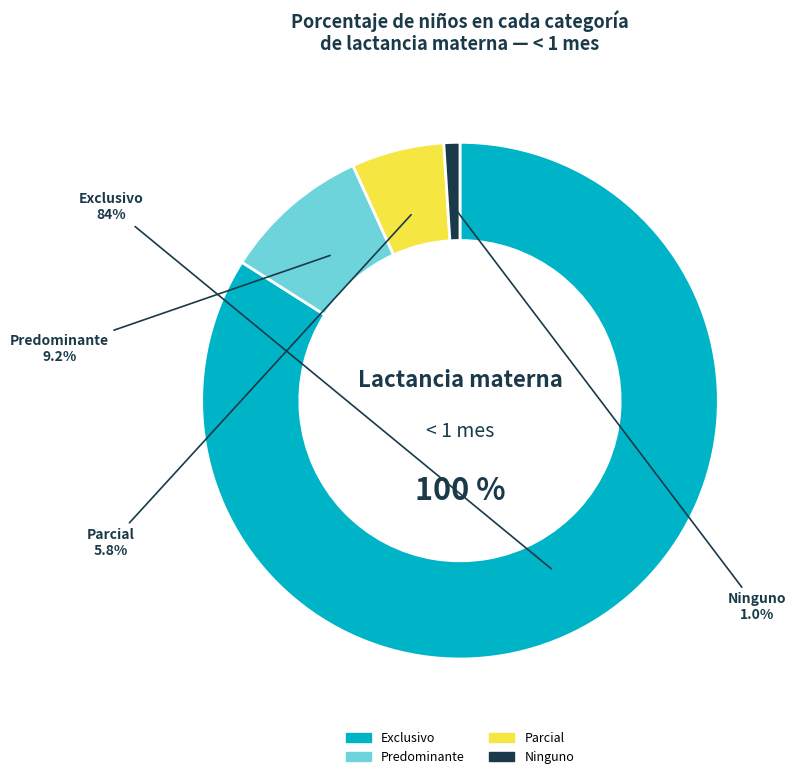

To the nearest percent, what is the average slice percentage?

25%